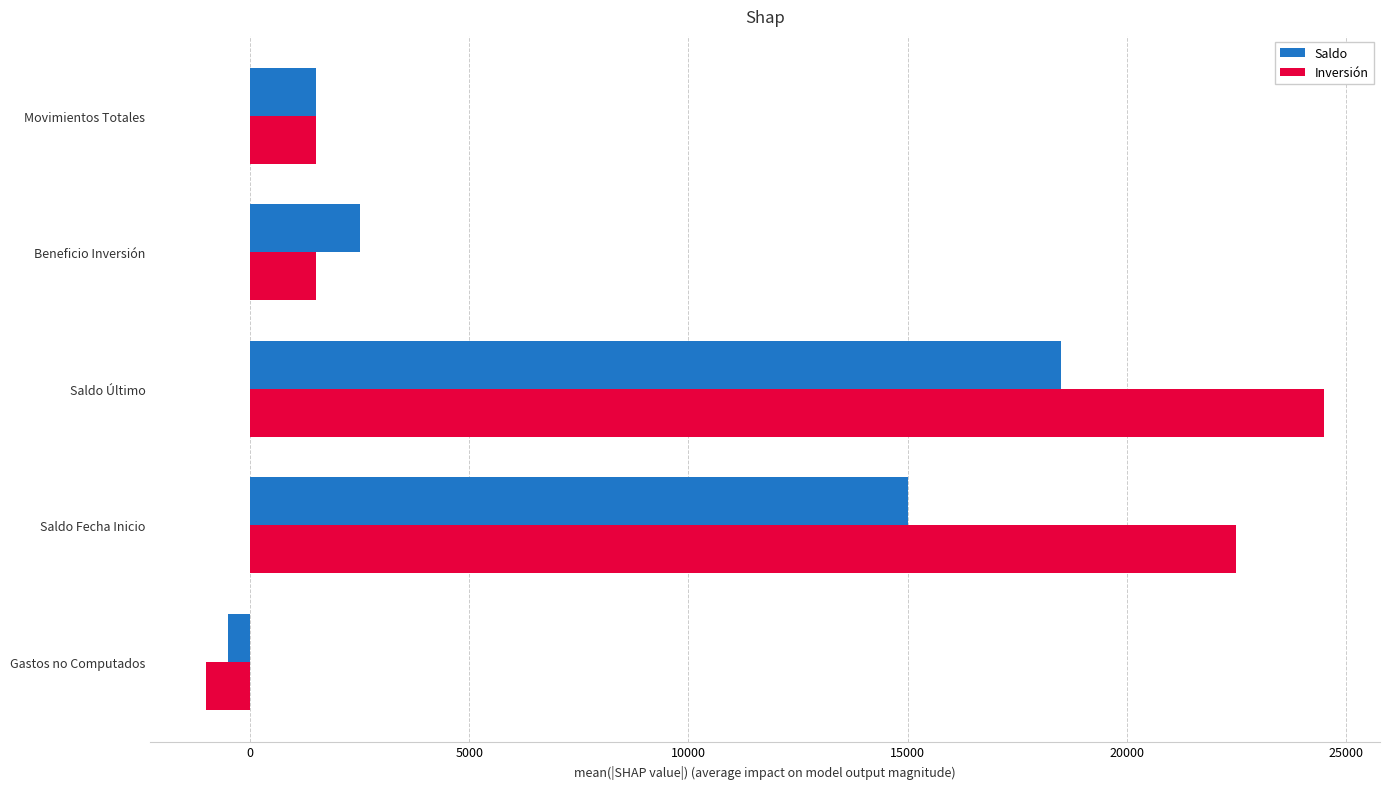

What is the smallest value displayed?

-999